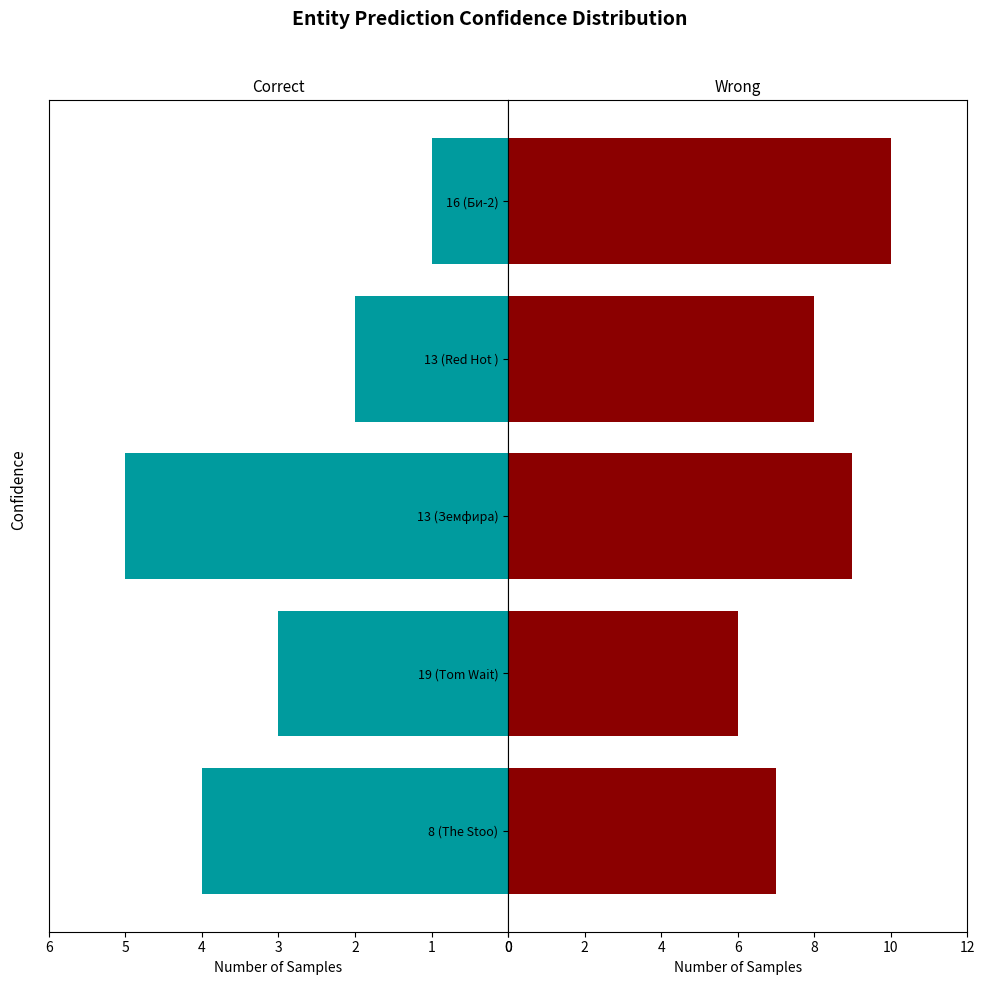

What is the spread (max minus min) of values at 0?

3